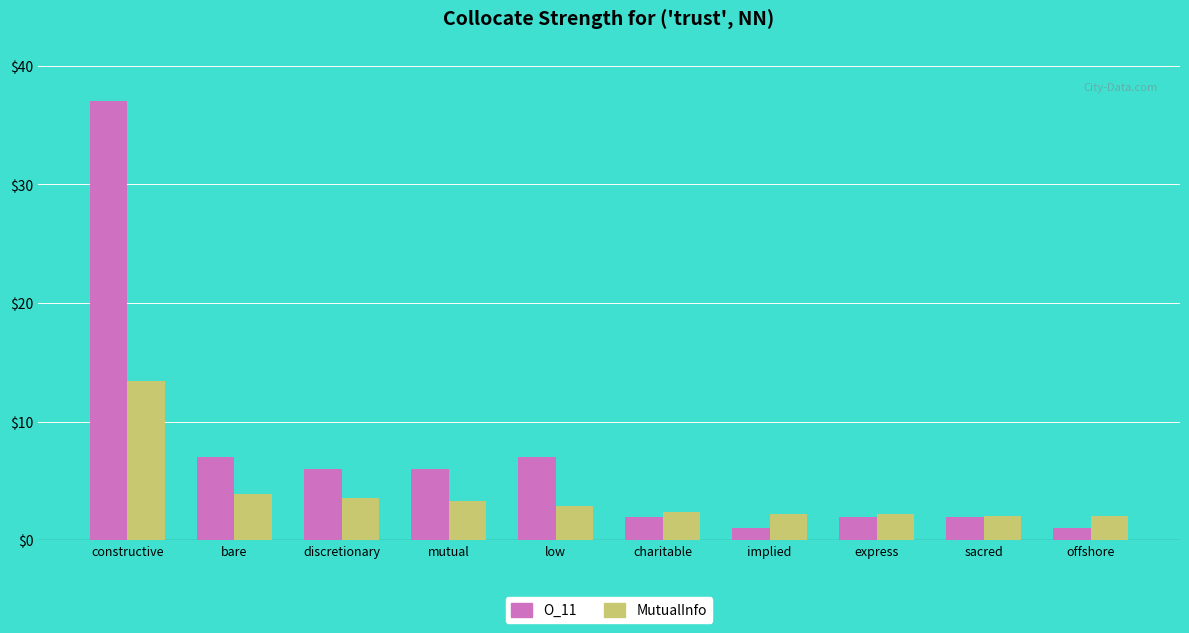

True or false: O_11 has a value of 6.0 at discretionary.

True